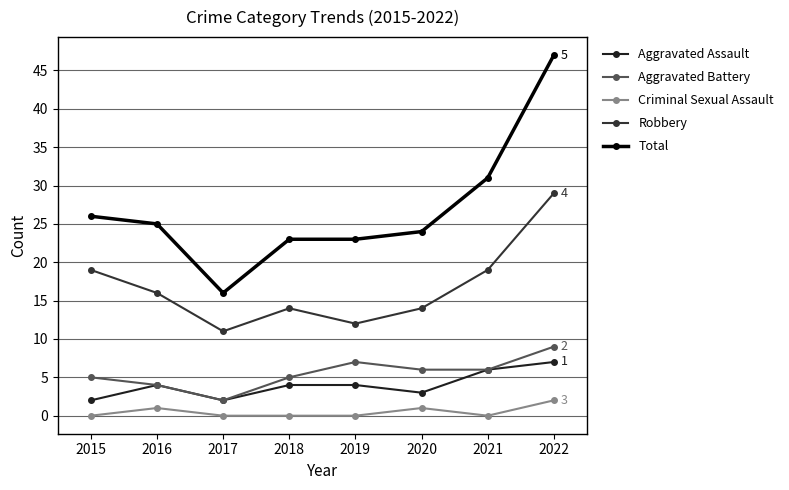

What is the value of the Total point at the 3rd from the left?

16